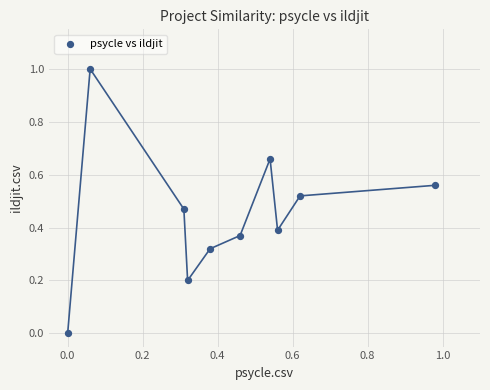

What is the range of Y values (max minus min)?

1.0